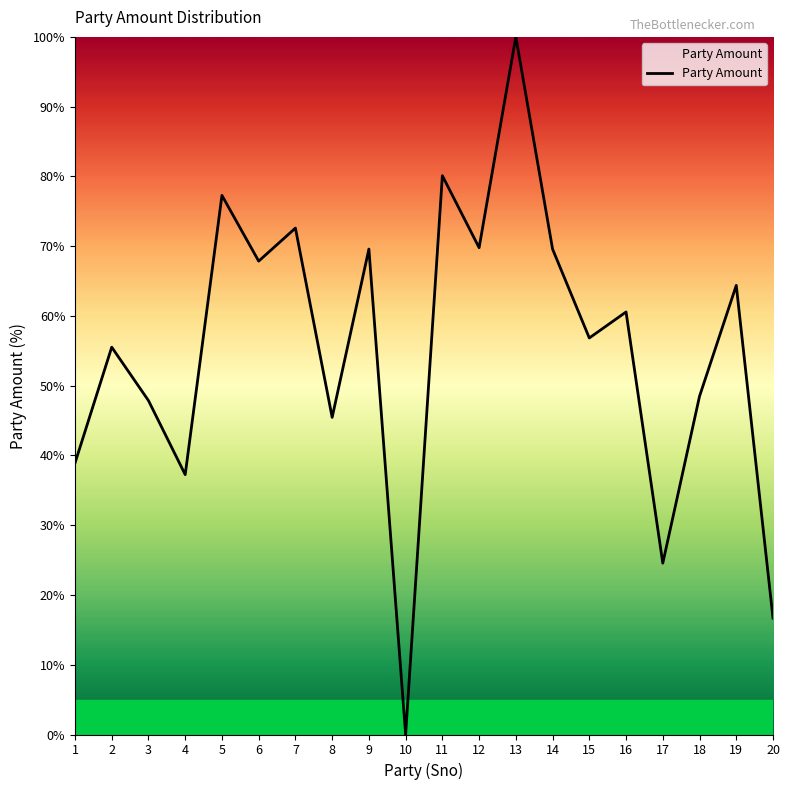

Does the chart display data point markers on the line(s)?

No